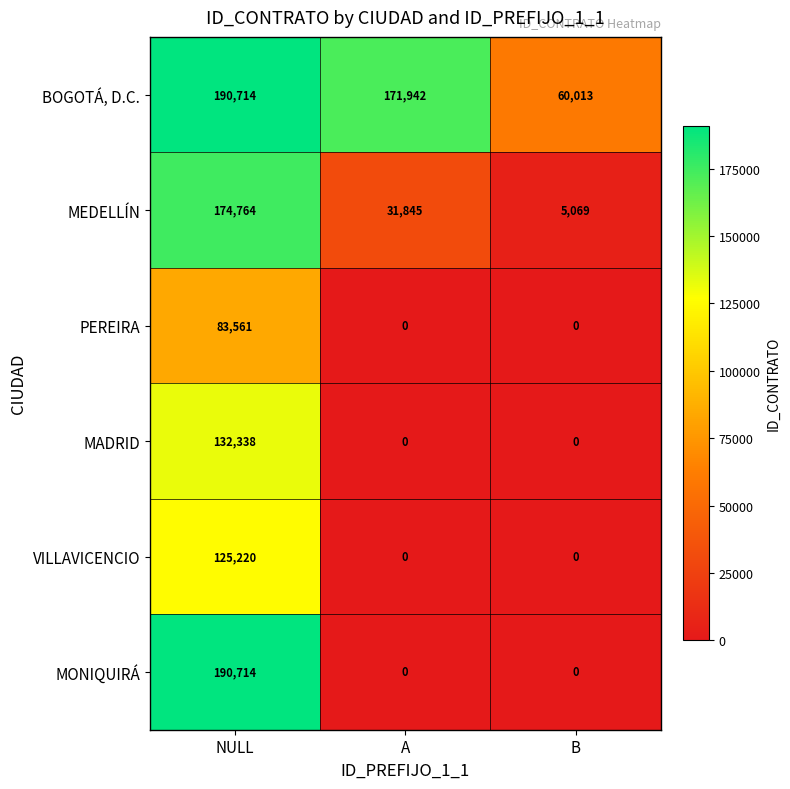

Is it true that MADRID equals 132338 at NULL?

True